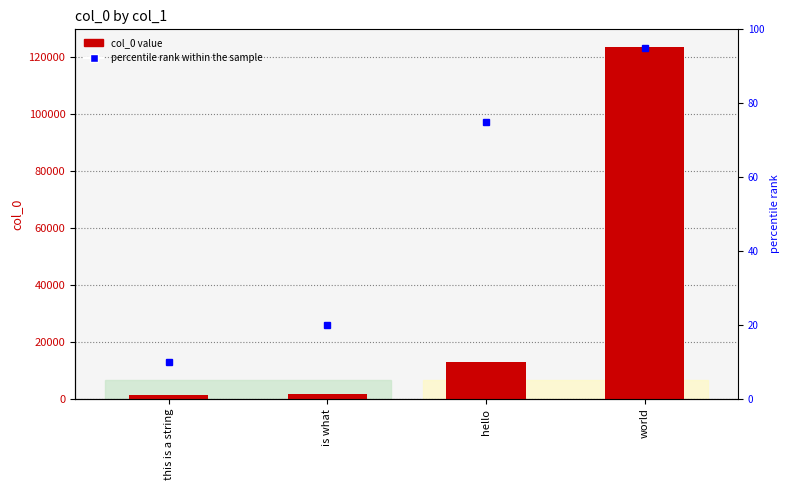

Reading left to right, list all the values displayed in this chart.

col_0: this is a string=1234	is what=1523	hello=12837	world=123532
percentile rank within the sample: this is a string=10	is what=20	hello=75	world=95